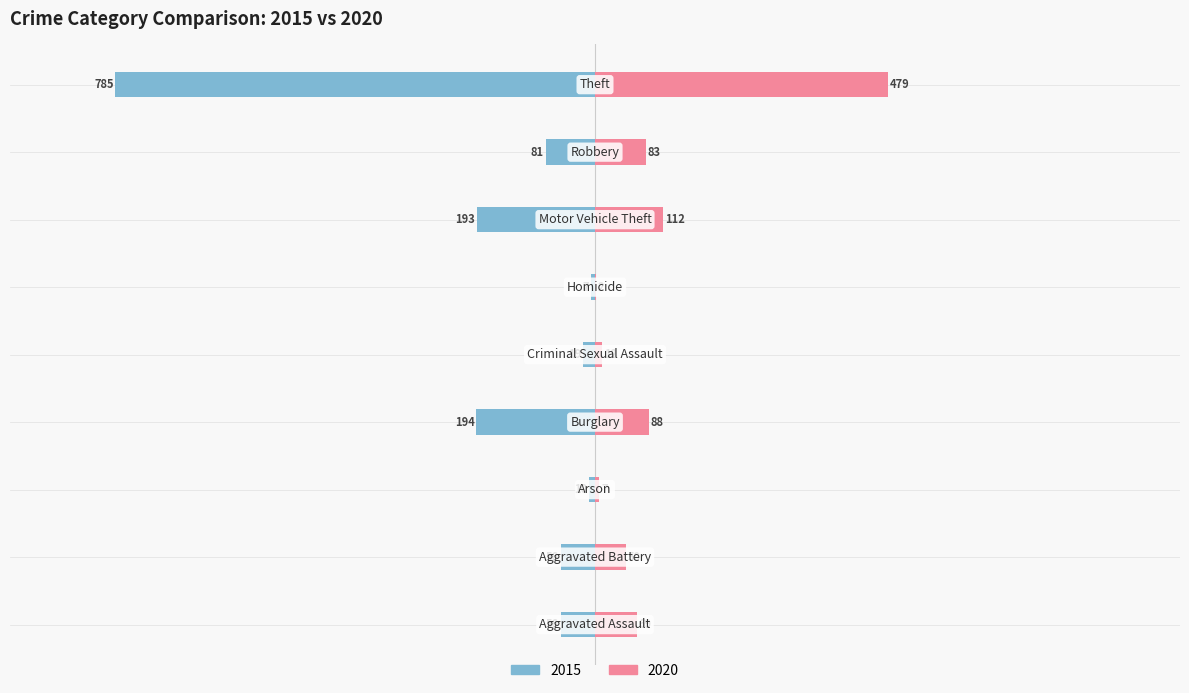

Reading left to right, transcribe all the data shown in this chart.

2015: Aggravated Assault=-56	Aggravated Battery=-56	Arson=-10	Burglary=-194	Criminal Sexual Assault=-19	Homicide=-7	Motor Vehicle Theft=-193	Robbery=-81	Theft=-785
2020: Aggravated Assault=69	Aggravated Battery=50	Arson=7	Burglary=88	Criminal Sexual Assault=12	Homicide=2	Motor Vehicle Theft=112	Robbery=83	Theft=479